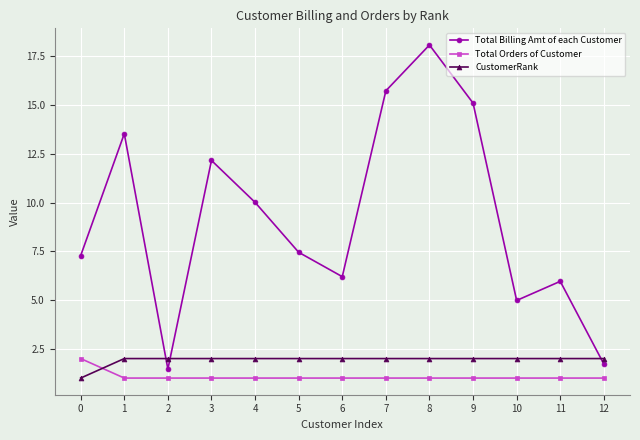

At which category is the sum across all series the highest?

8